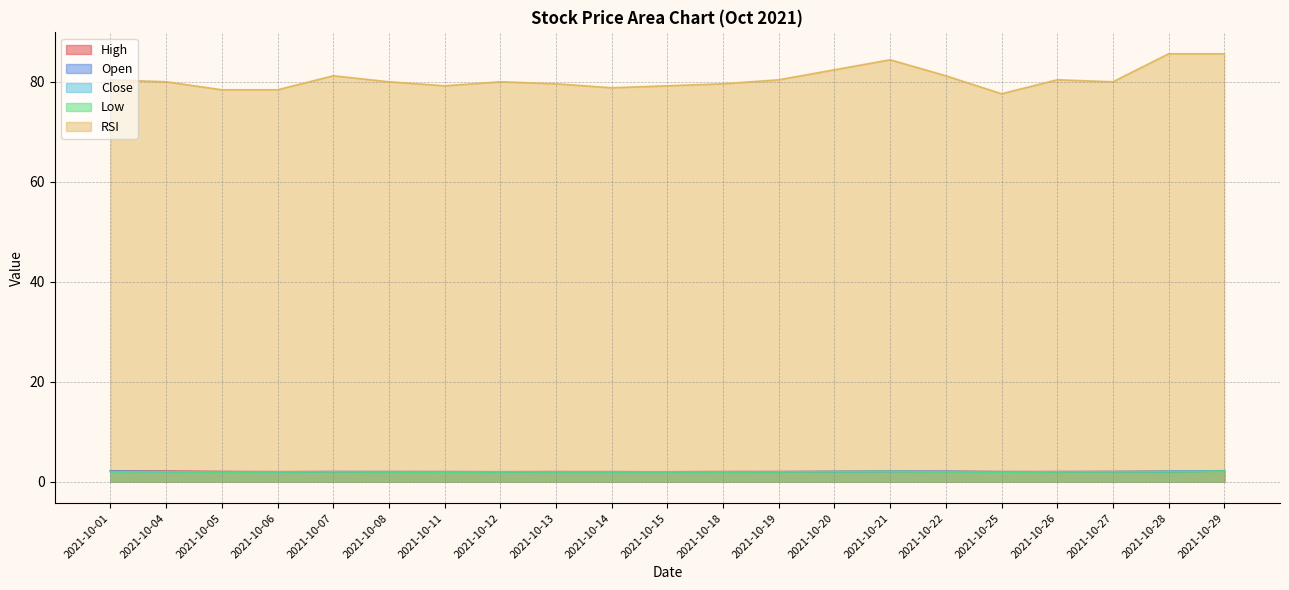

What is the minimum value shown in the chart?

1.9